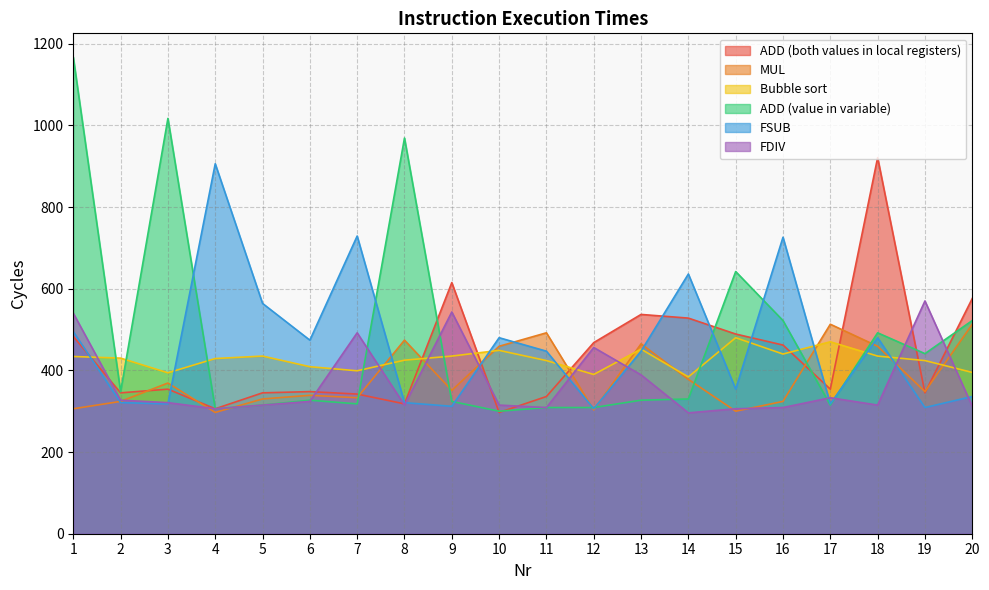

Between which two adjacent categories do FSUB and Bubble sort first intersect?

1 and 2